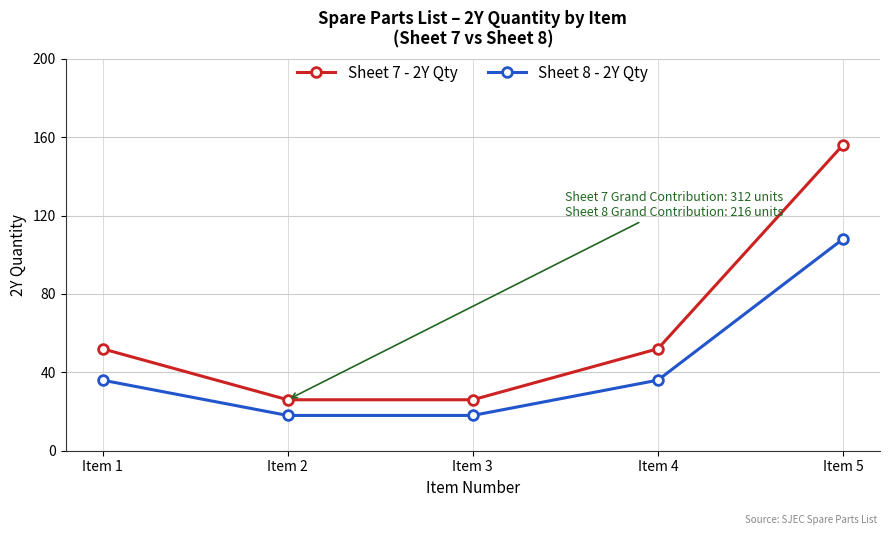

How many lines are shown in the chart?

2